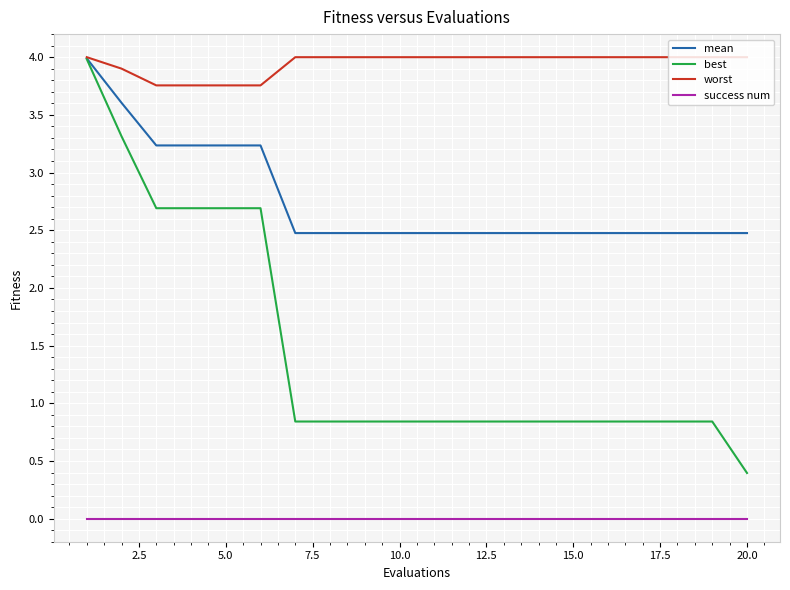

True or false: worst and success num cross at least once.

False